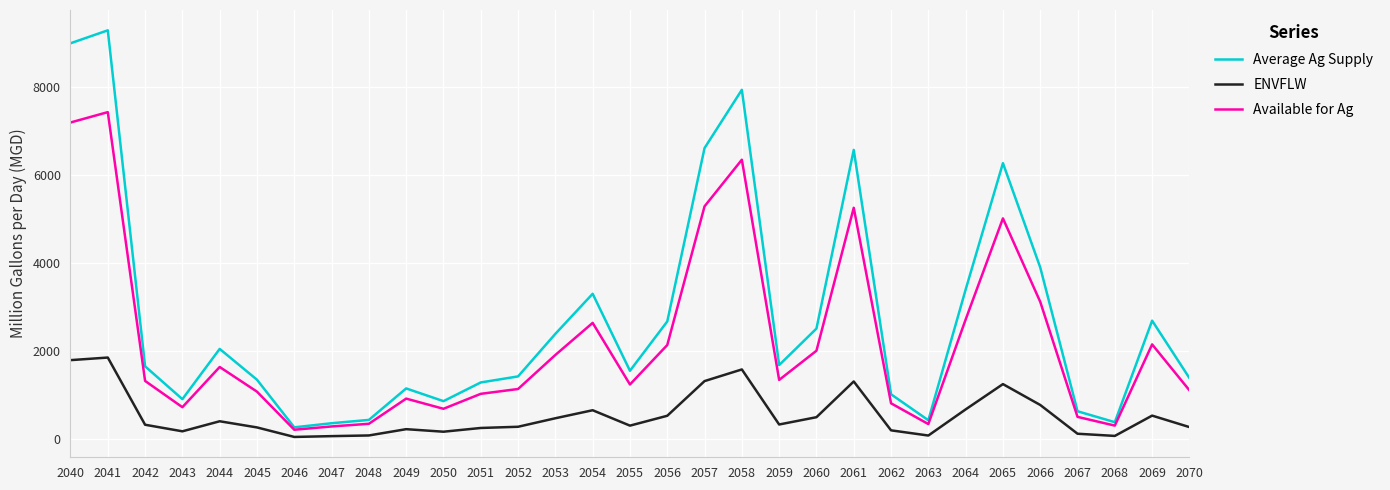

True or false: Available for Ag and ENVFLW intersect in this chart.

False